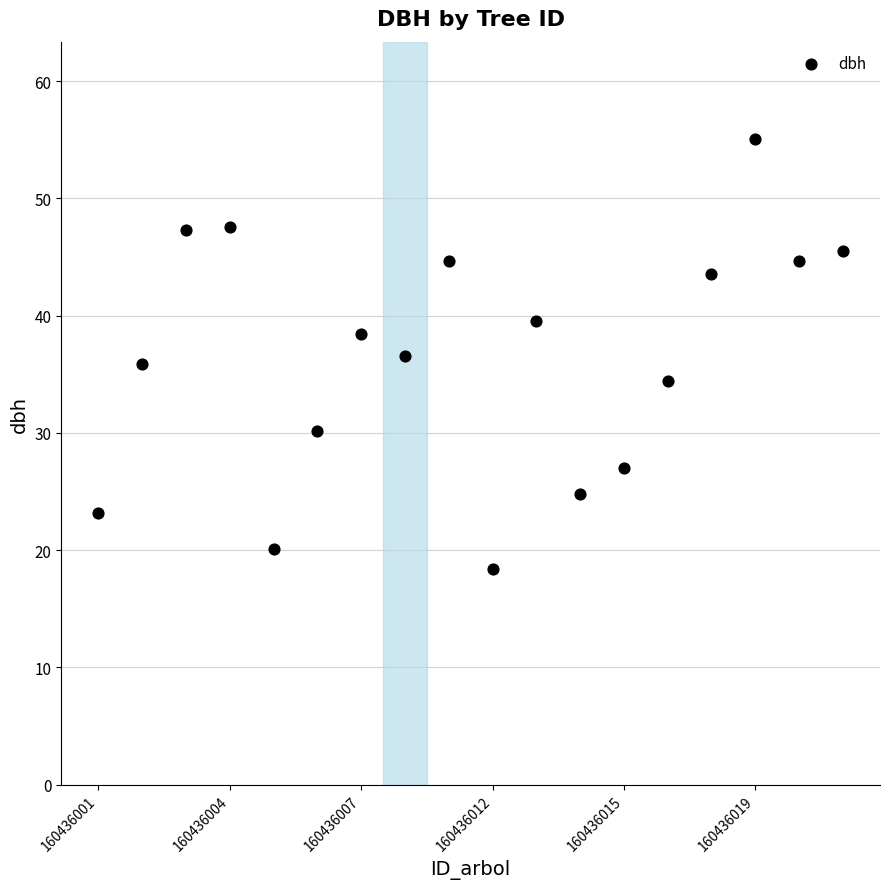

What is the range of Y values (max minus min)?

36.7